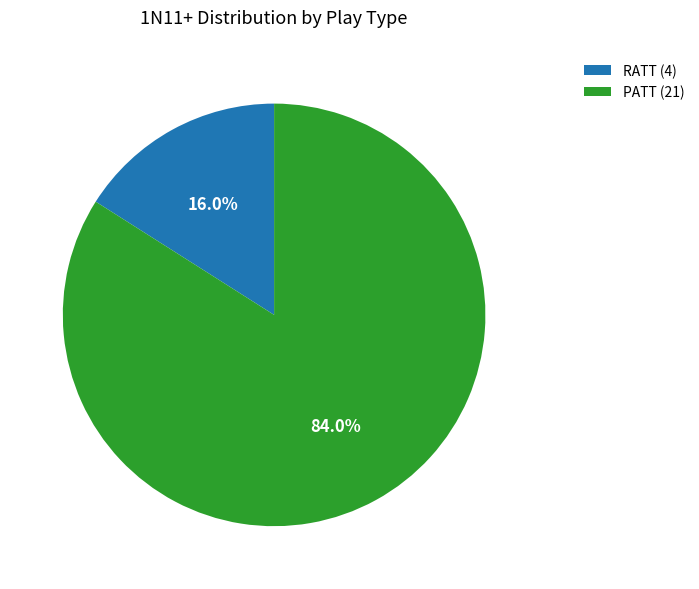

Which category has the smallest portion of the pie?

RATT